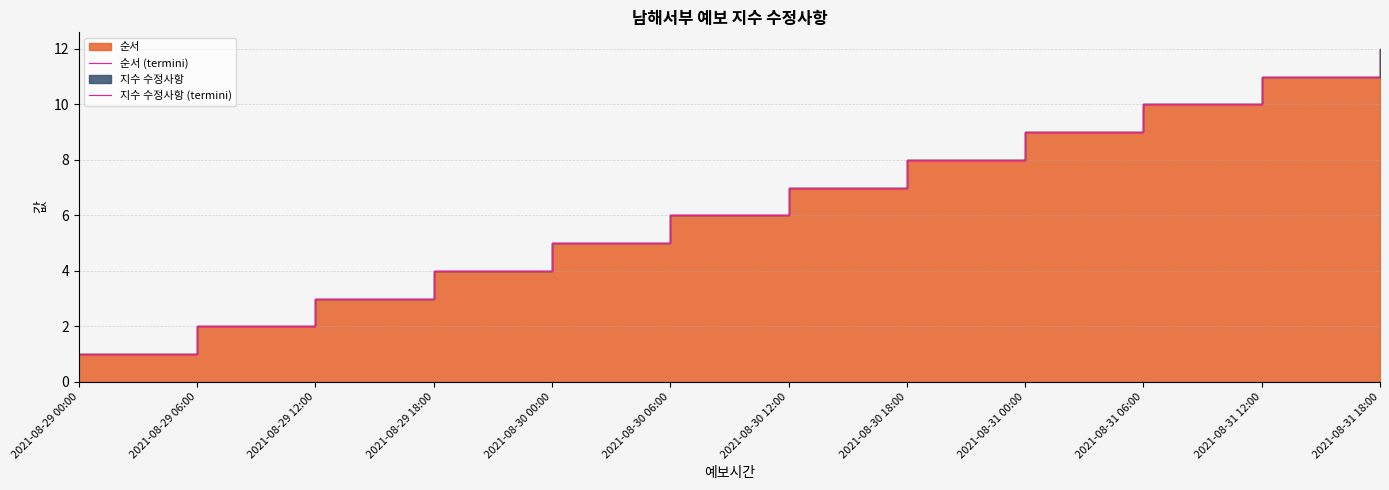

What position from the left is 2021-08-29 06:00?

2